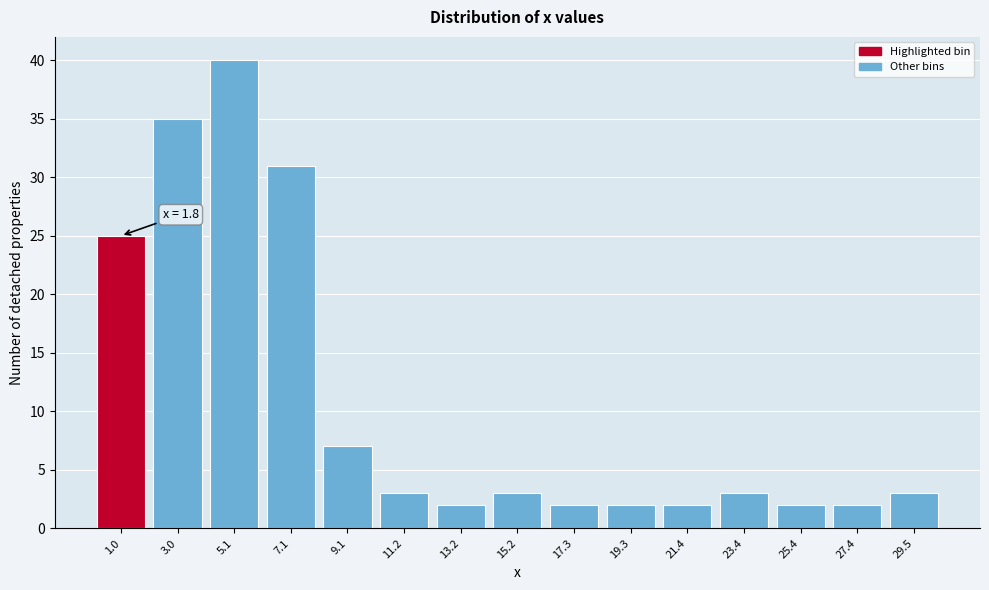

Over which range of the x-axis is the bar tallest?

4.0 to 6.0